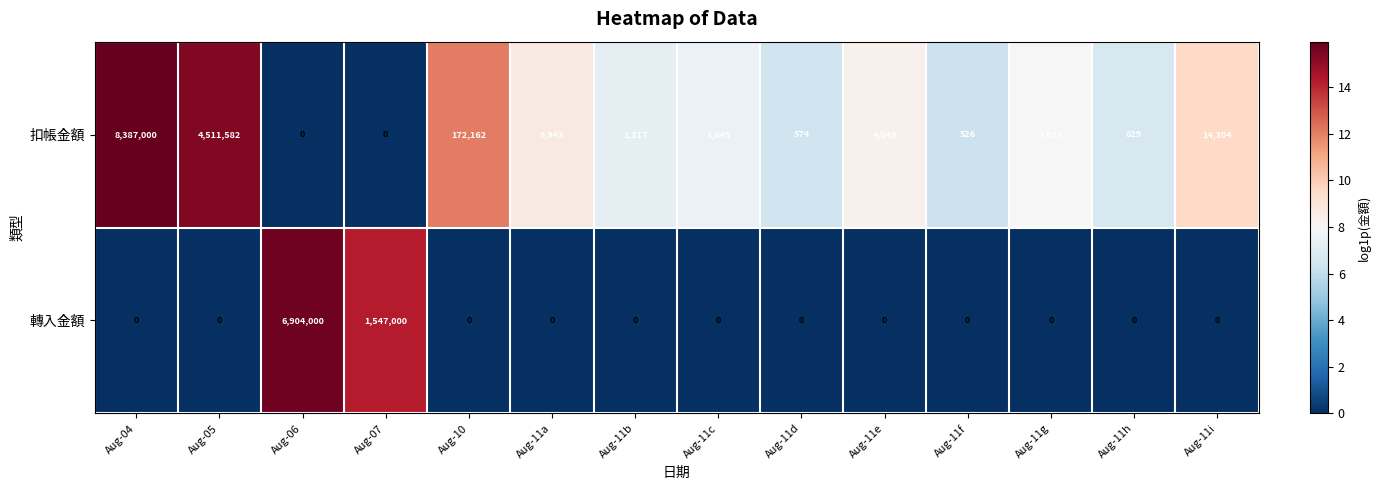

What is the maximum value shown in the chart?

8387000